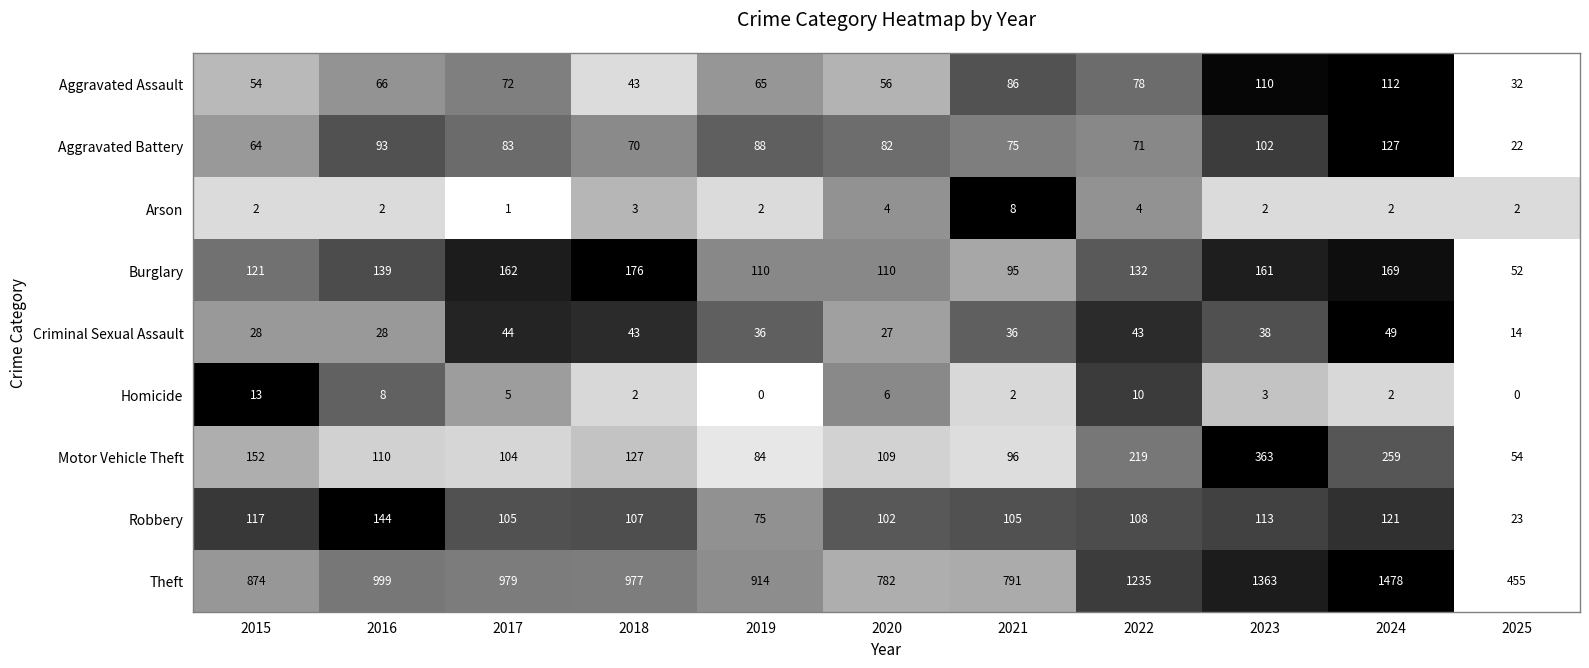

What is the maximum value shown in the chart?

1478